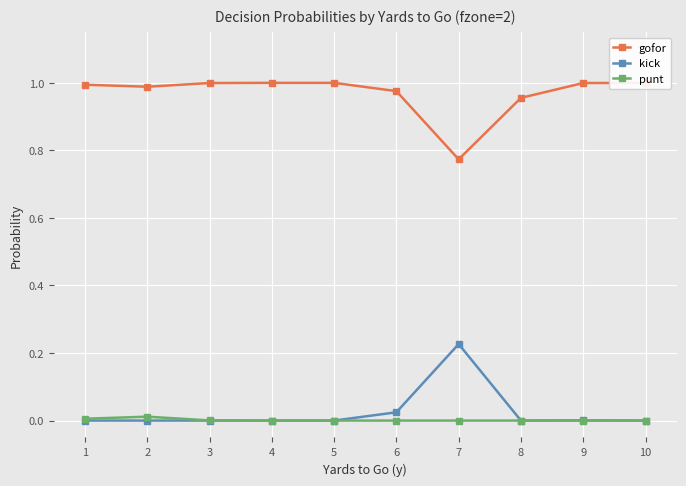

Which series changed the most between 2 and 8?

gofor